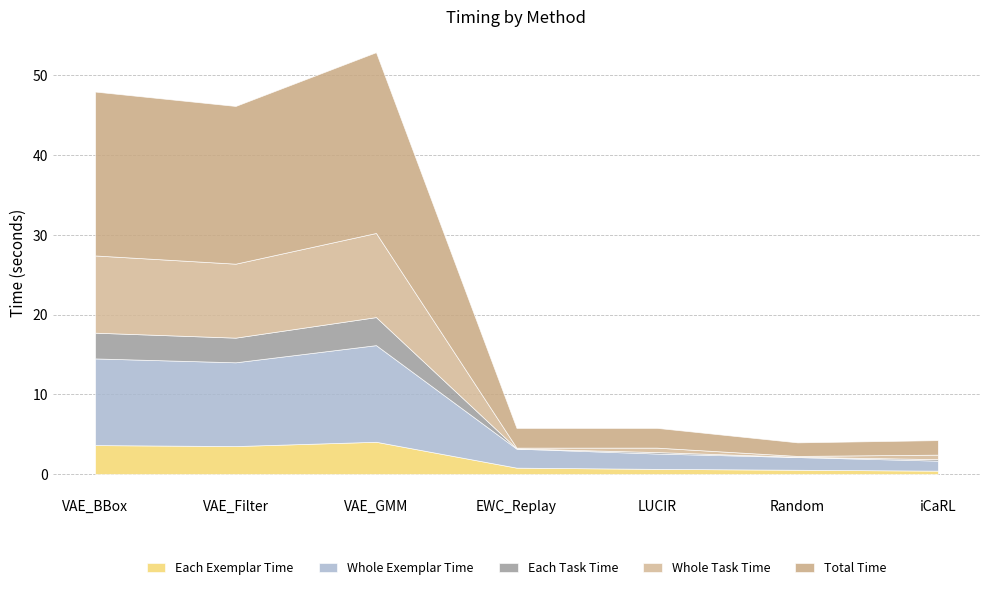

List the labels in order of each_task_time value, largest first.

VAE_GMM, VAE_BBox, VAE_Filter, iCaRL, LUCIR, Random, EWC_Replay